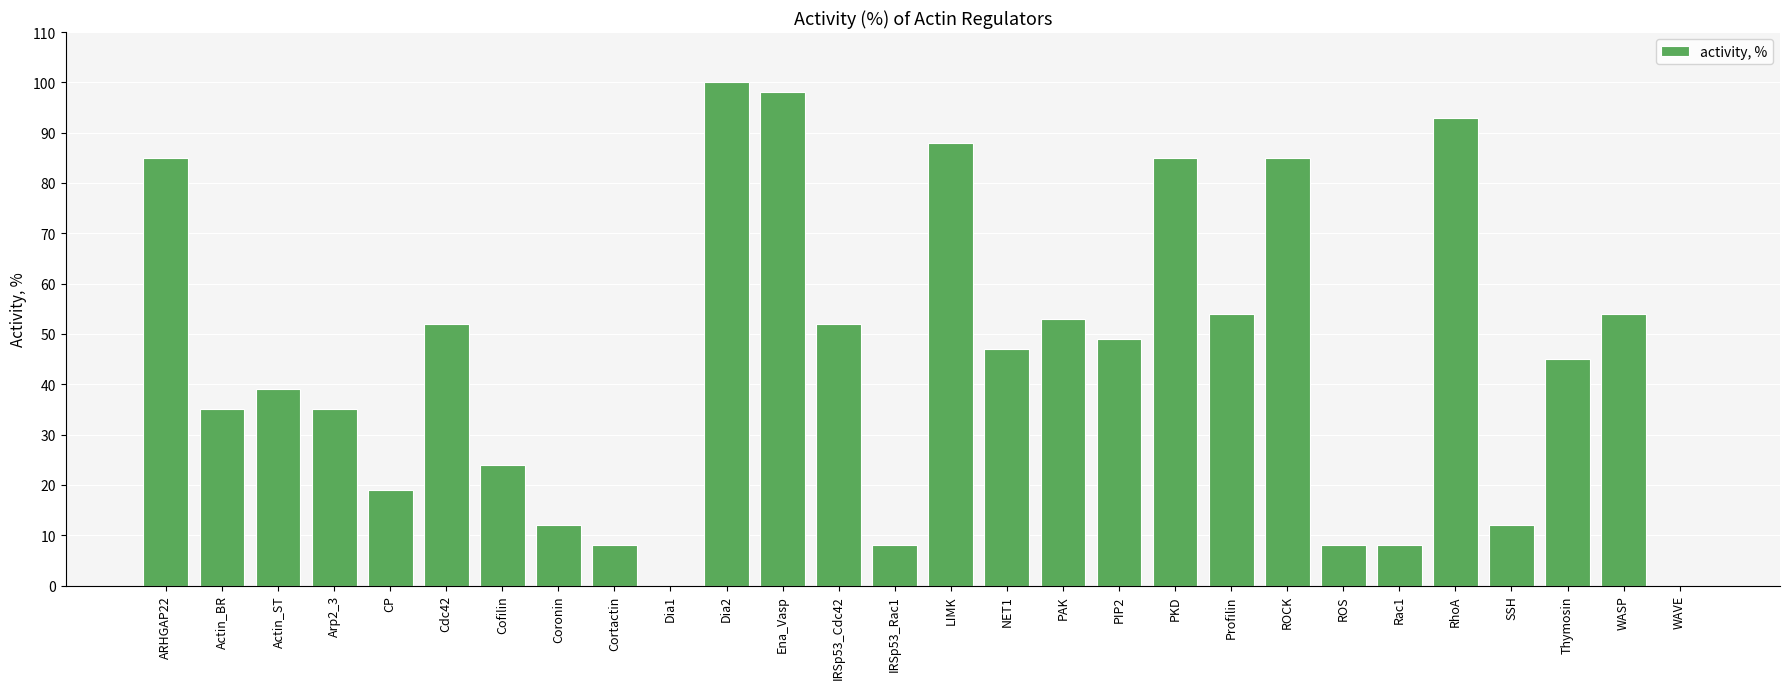

Reading left to right, what are all the values shown in this chart?

85	35	39	35	19	52	24	12	8	0	100	98	52	8	88	47	53	49	85	54	85	8	8	93	12	45	54	0